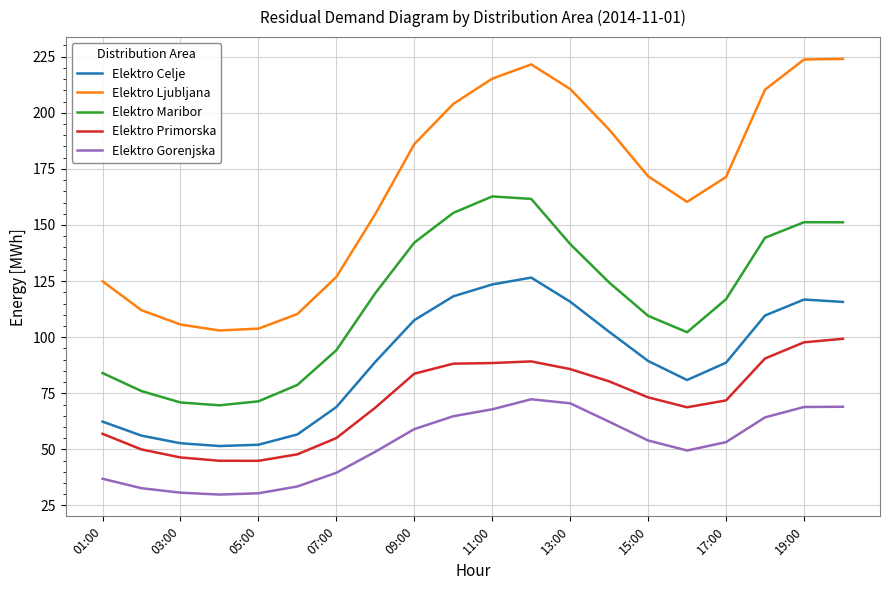

Which series has the largest total across all categories?

Elektro Ljubljana